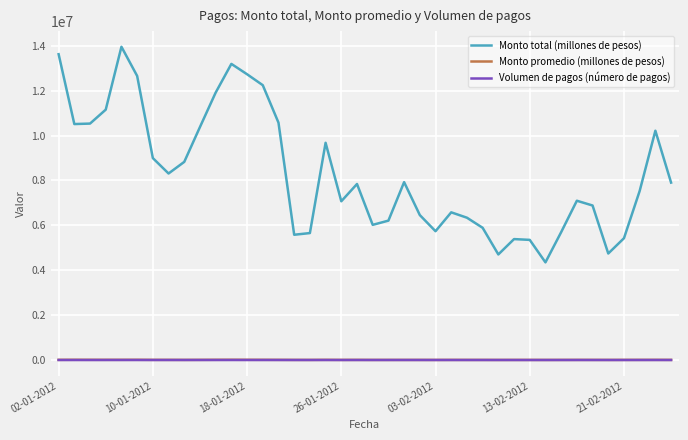

True or false: Volumen de pagos (número de pagos) and Monto total (millones de pesos) intersect in this chart.

False